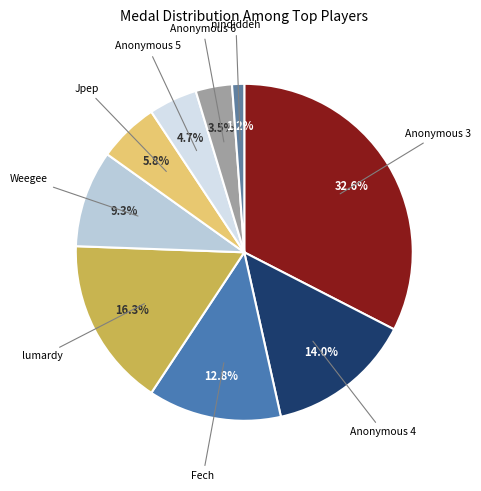

What is the largest slice in the pie chart?

Anonymous 3